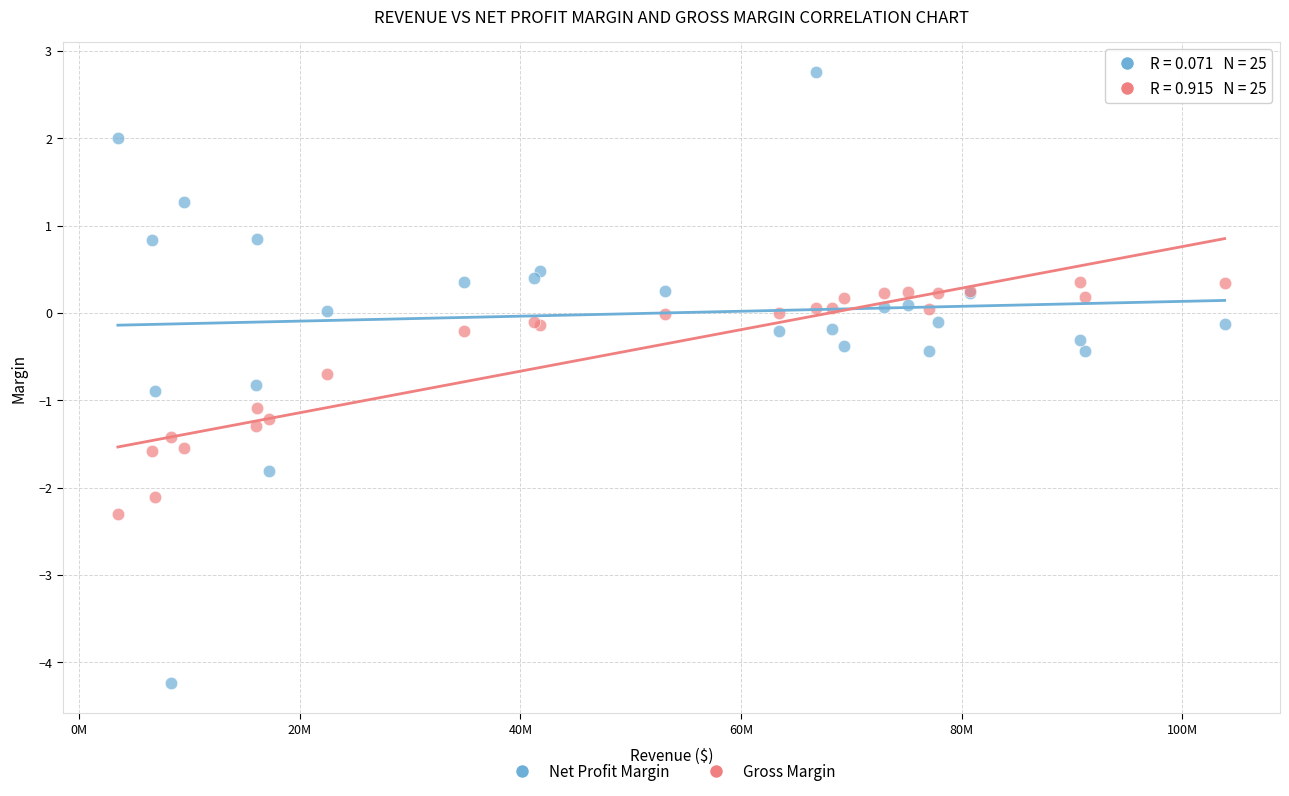

Which series contains the highest Y value?

Net Profit Margin